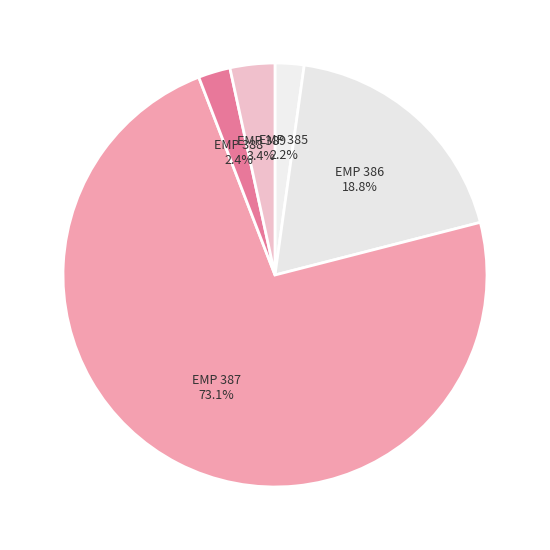

What is the largest slice in the pie chart?

EMP 387